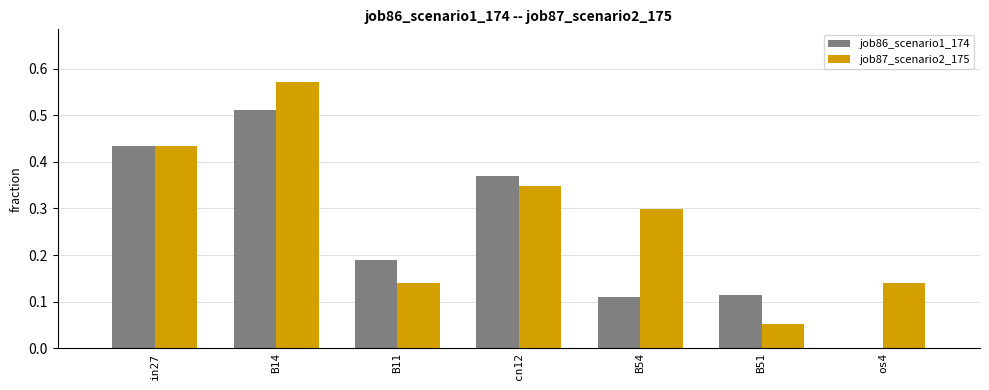

The value of job87_scenario2_175 at B14 is 0.8. True or false?

False